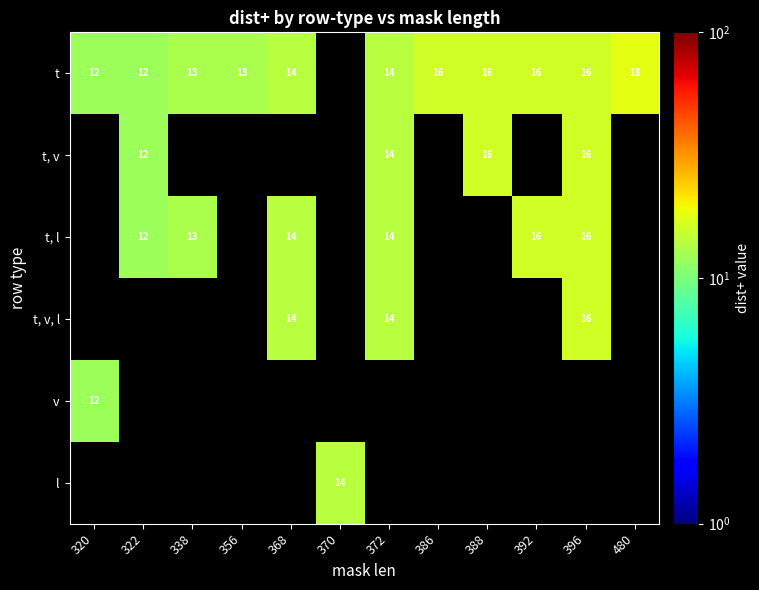

The t, l series shows 9 at 372. True or false?

False